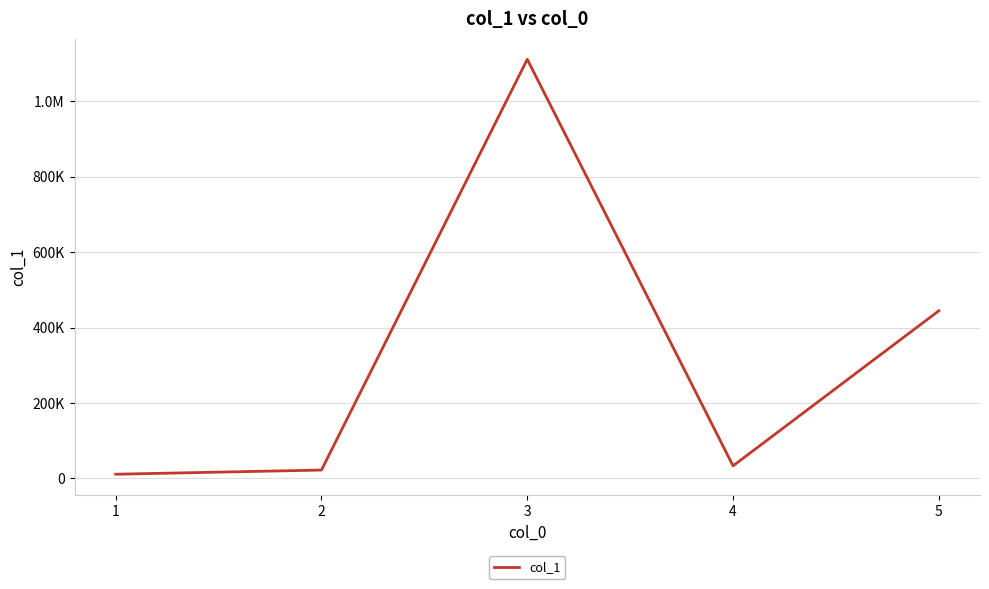

At which label does the data first exceed 33333?

3